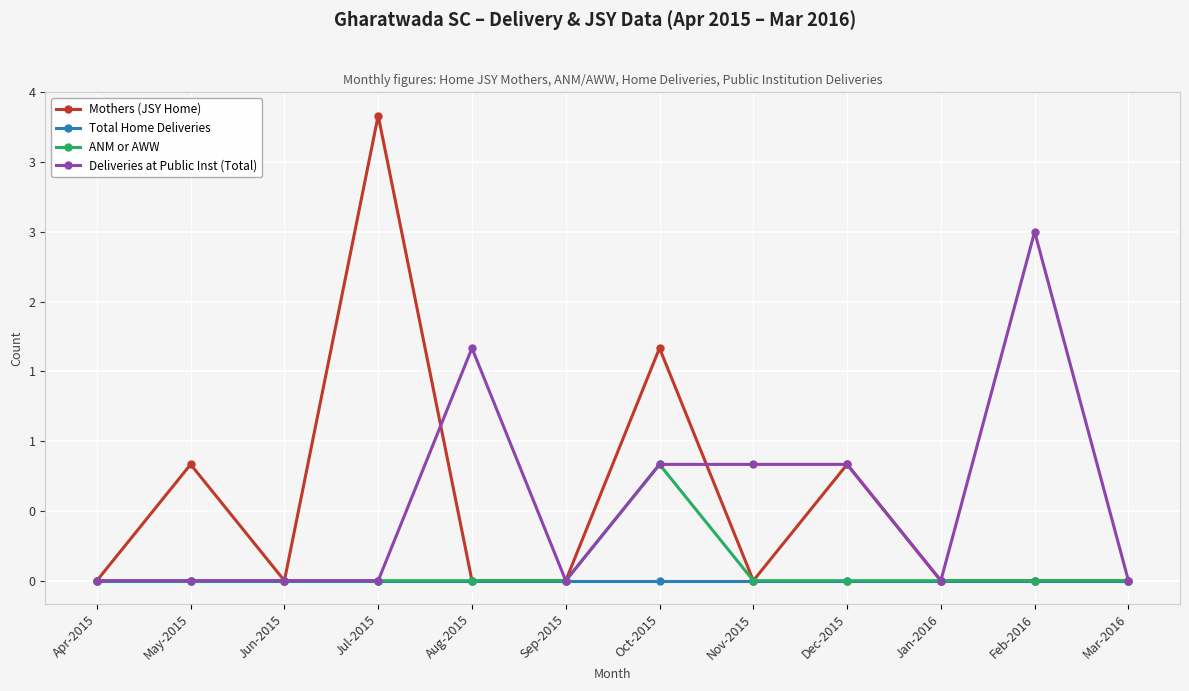

Read the Mothers (JSY Home) value at Dec-2015.

1